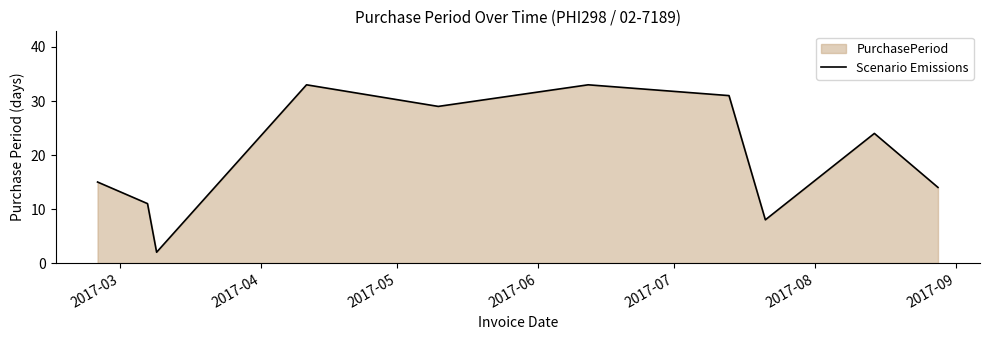

What is the difference between the maximum and minimum values?

31